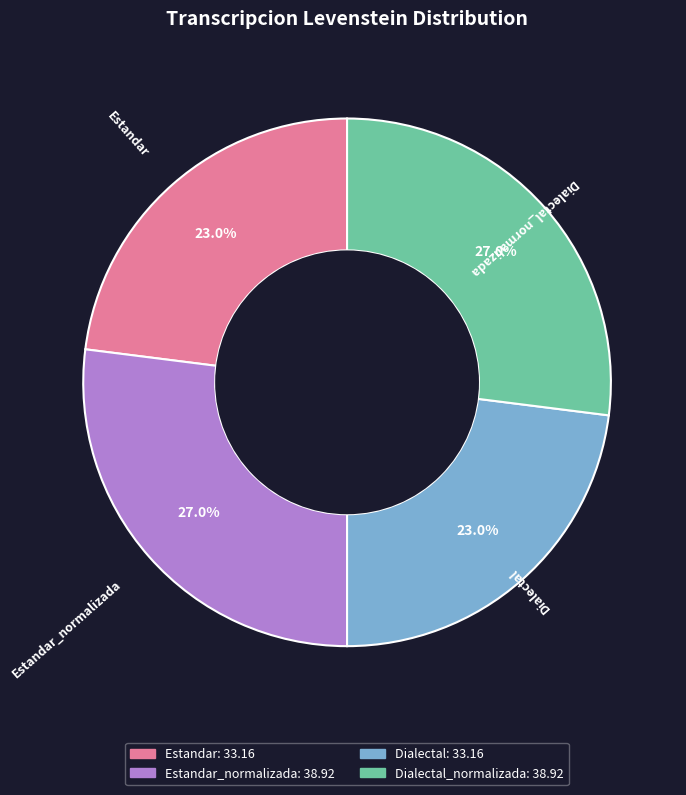

Is there a majority slice in this chart?

No